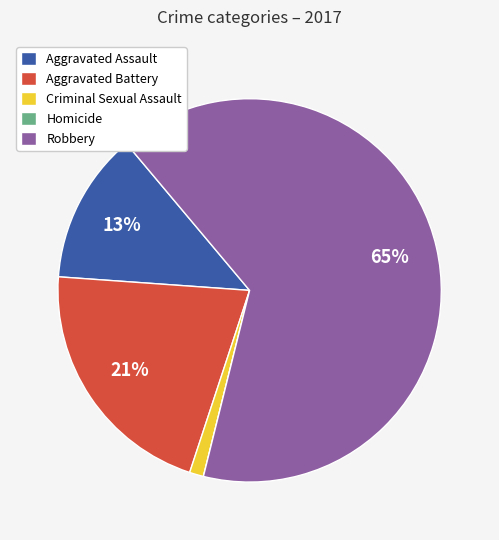

What percentage is the Robbery slice, to the nearest percent?

65%